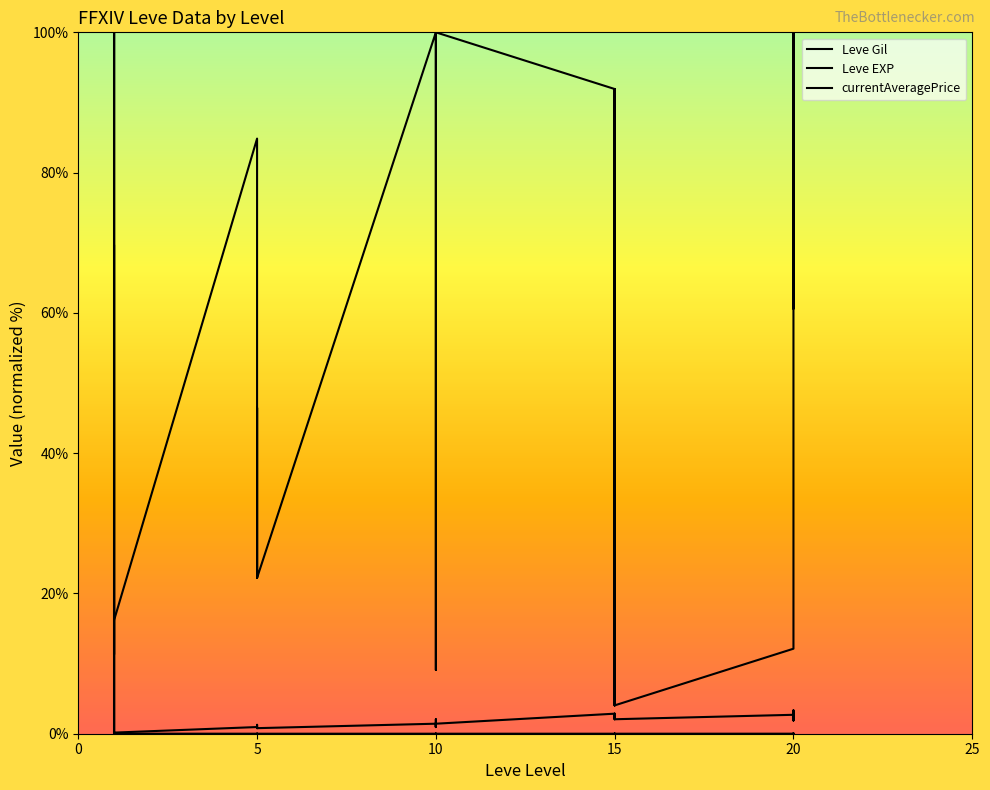

What is the maximum value shown in the chart?

100.0